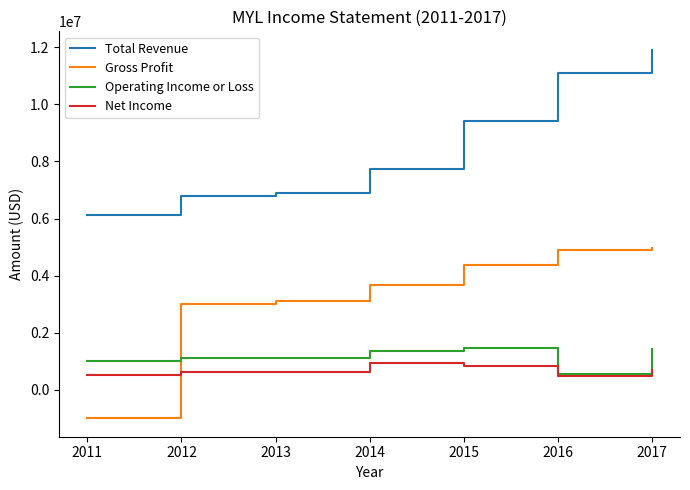

Which series has the widest spread of values?

Gross Profit